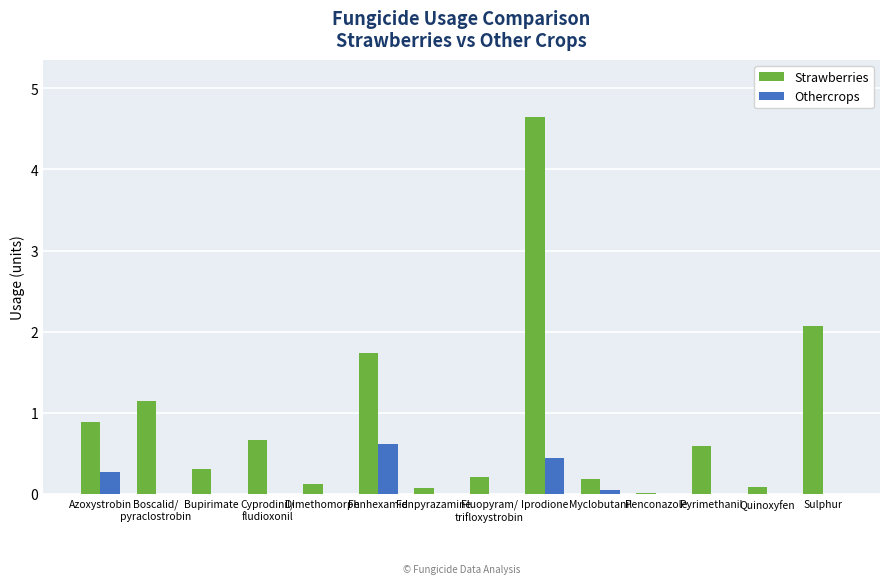

What is the maximum value for Othercrops?

0.6